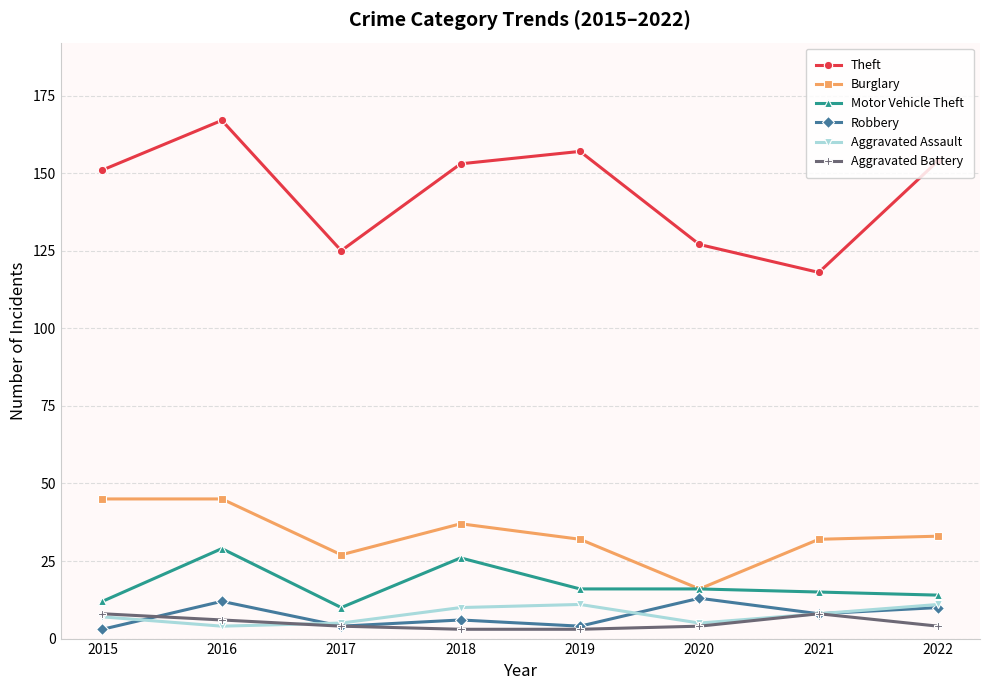

List the series in order of their peak value, highest first.

Theft, Burglary, Motor Vehicle Theft, Robbery, Aggravated Assault, Aggravated Battery